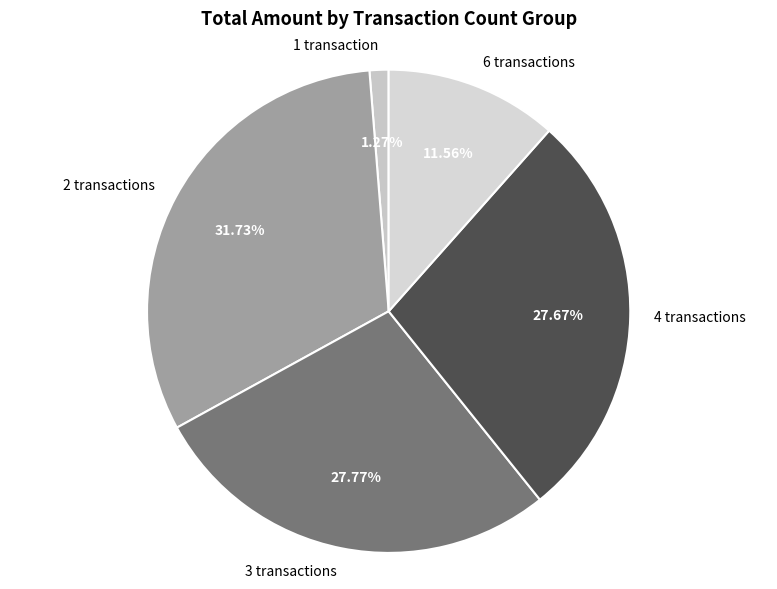

Approximately how many times larger is the value at 4 transactions compared to 1 transaction?

21.8